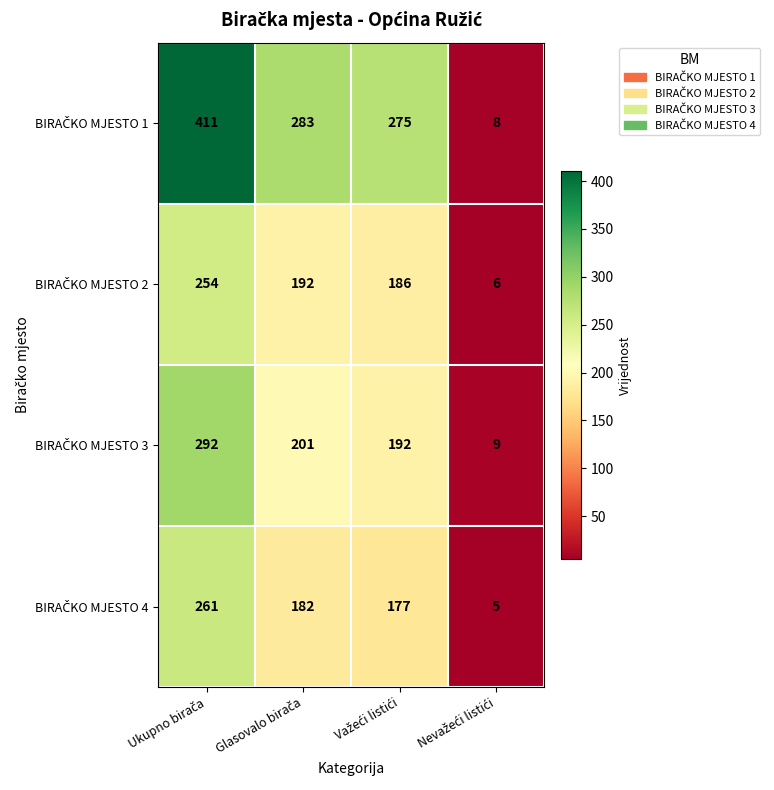

What is the greatest value displayed?

411